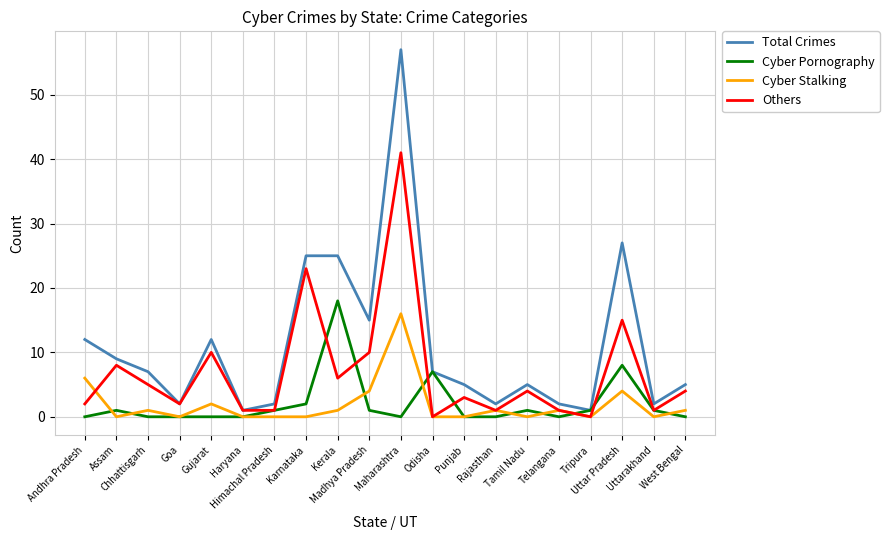

Reading left to right, list all the values displayed in this chart.

Total Crimes: 12	9	7	2	12	1	2	25	25	15	57	7	5	2	5	2	1	27	2	5
Cyber Pornography: 0	1	0	0	0	0	1	2	18	1	0	7	0	0	1	0	1	8	1	0
Cyber Stalking: 6	0	1	0	2	0	0	0	1	4	16	0	0	1	0	1	0	4	0	1
Others: 2	8	5	2	10	1	1	23	6	10	41	0	3	1	4	1	0	15	1	4